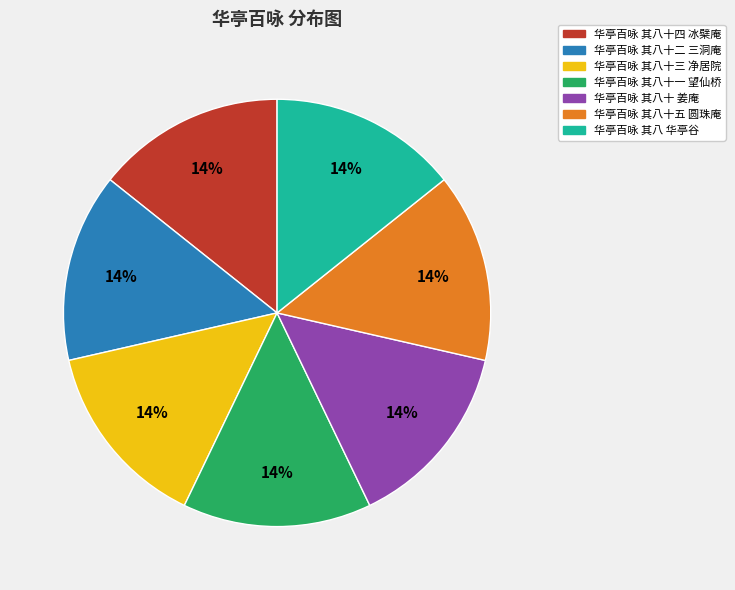

To the nearest percent, what percentage of the pie is 华亭百咏 其八十四 冰檗庵?

14%